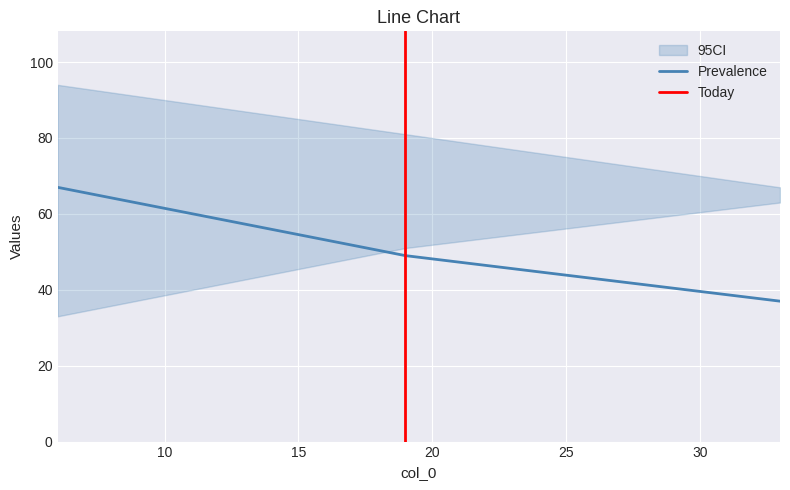

At how many categories does at least one series exceed 34?

3